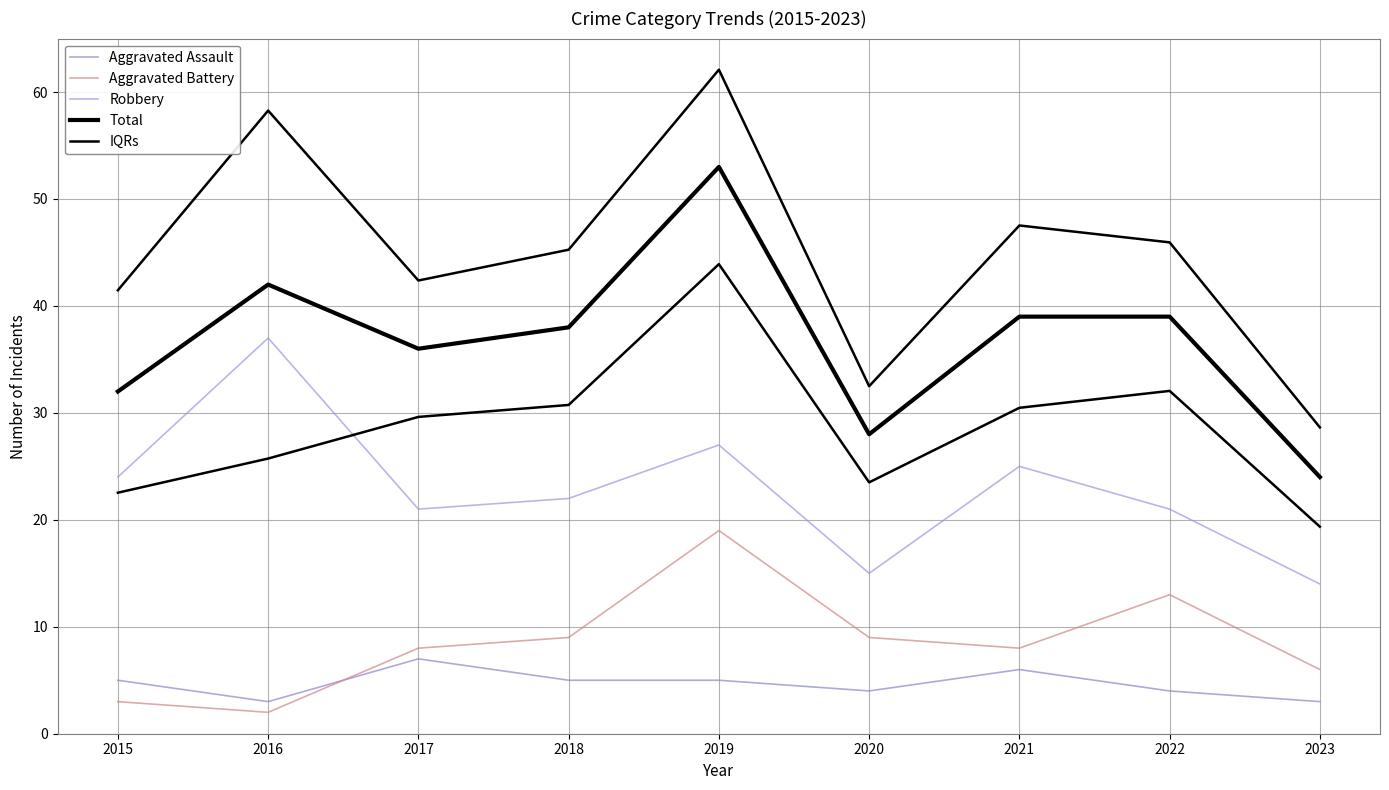

What is the total value across all series at 2019?

166.1